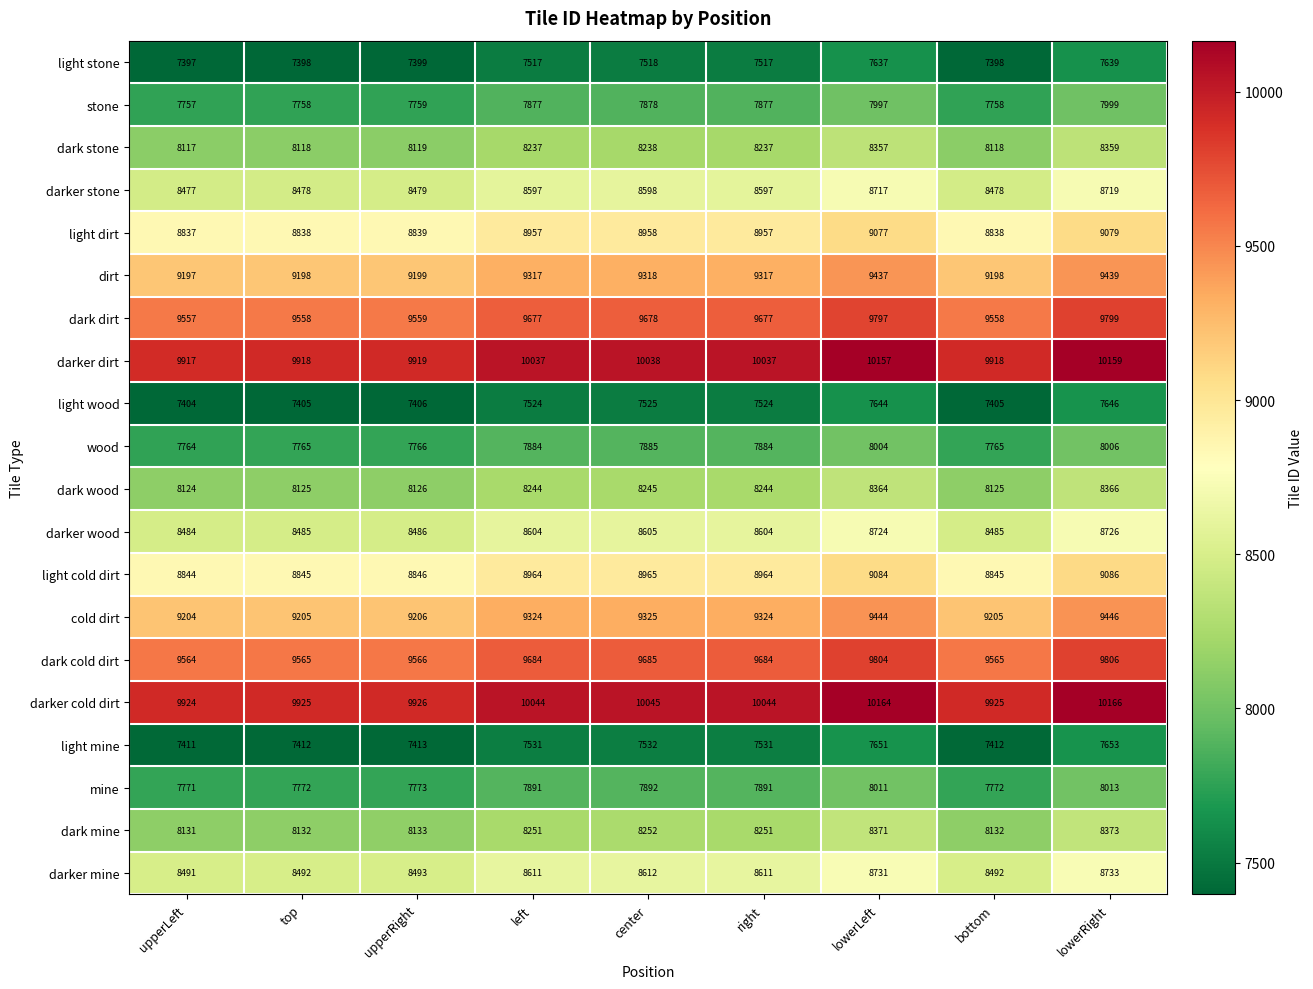

How many distinct data groups are displayed?

20